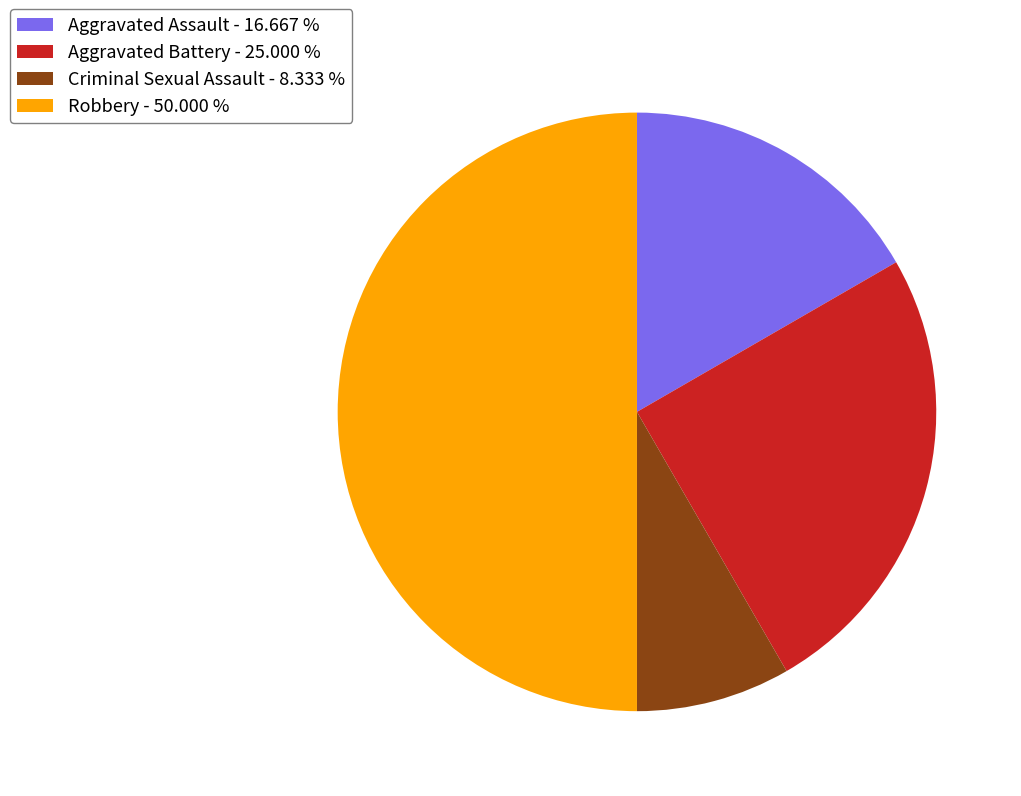

What is the ratio of the value at Criminal Sexual Assault to the value at Robbery?

0.2